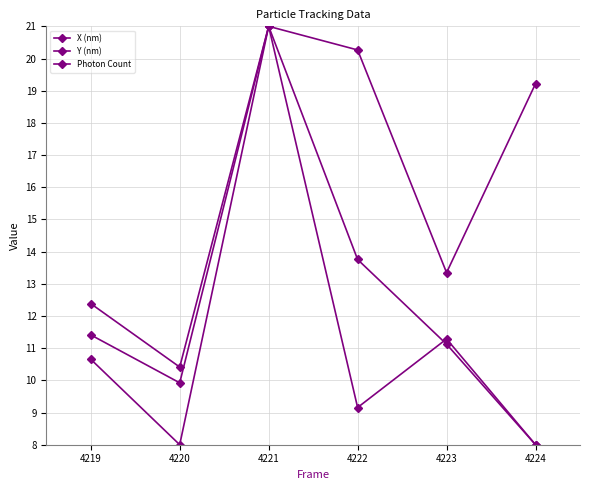

Where is the first local minimum for Y (nm)?

4220